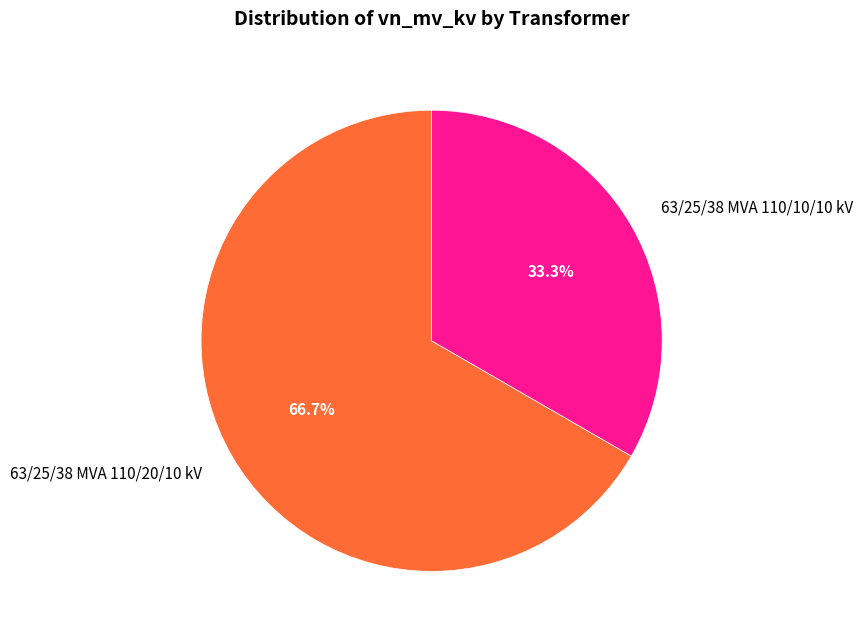

Rank the categories by value from lowest to highest.

63/25/38 MVA 110/10/10 kV, 63/25/38 MVA 110/20/10 kV